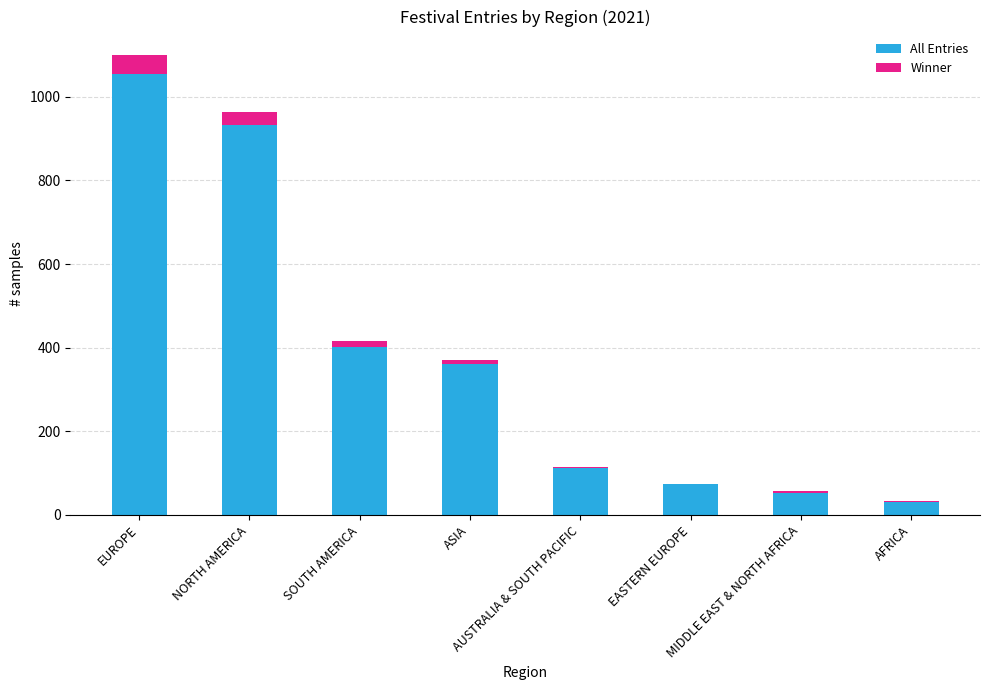

At which category is the sum across all series the highest?

EUROPE